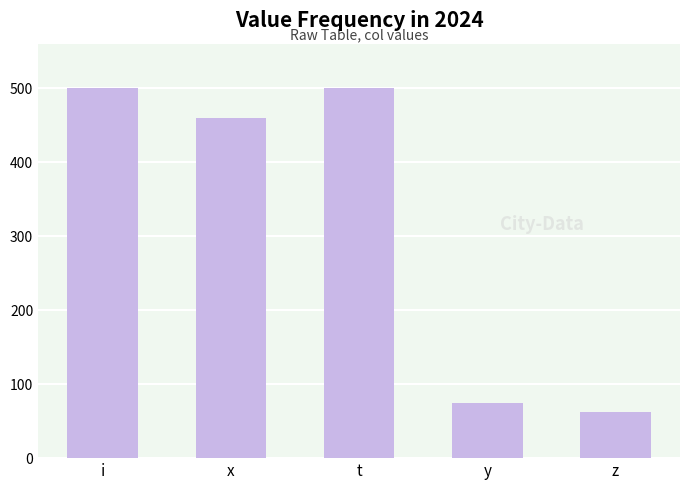

What is the average value?

319